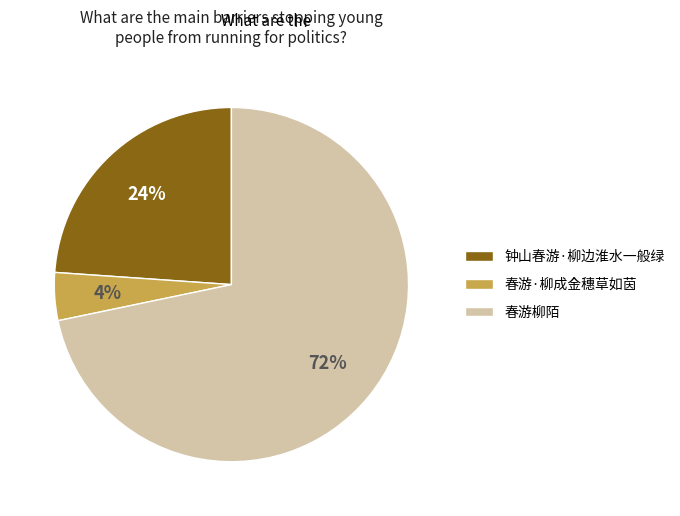

What is the smallest slice in the pie chart?

春游·柳成金穗草如茵